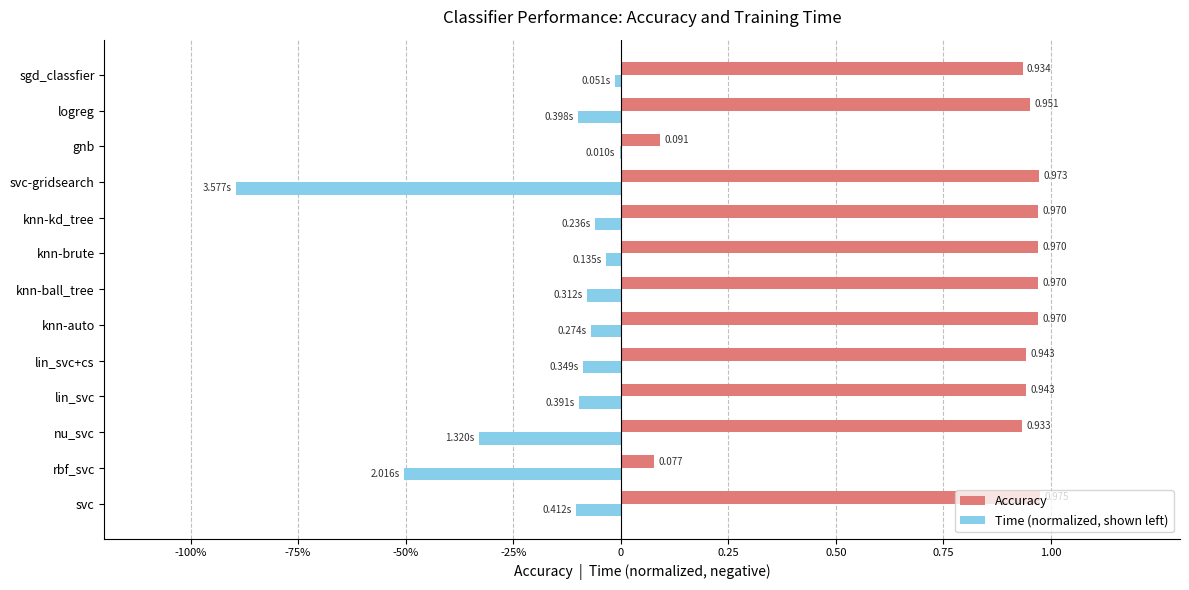

Reading left to right, list all the values displayed in this chart.

Accuracy: 1.0	0.1	0.9	0.9	0.9	1.0	1.0	1.0	1.0	1.0	0.1	1.0	0.9
Time (normalized, shown left): -0.1	-0.5	-0.3	-0.1	-0.1	-0.1	-0.1	-0.0	-0.1	-0.9	-0.0	-0.1	-0.0